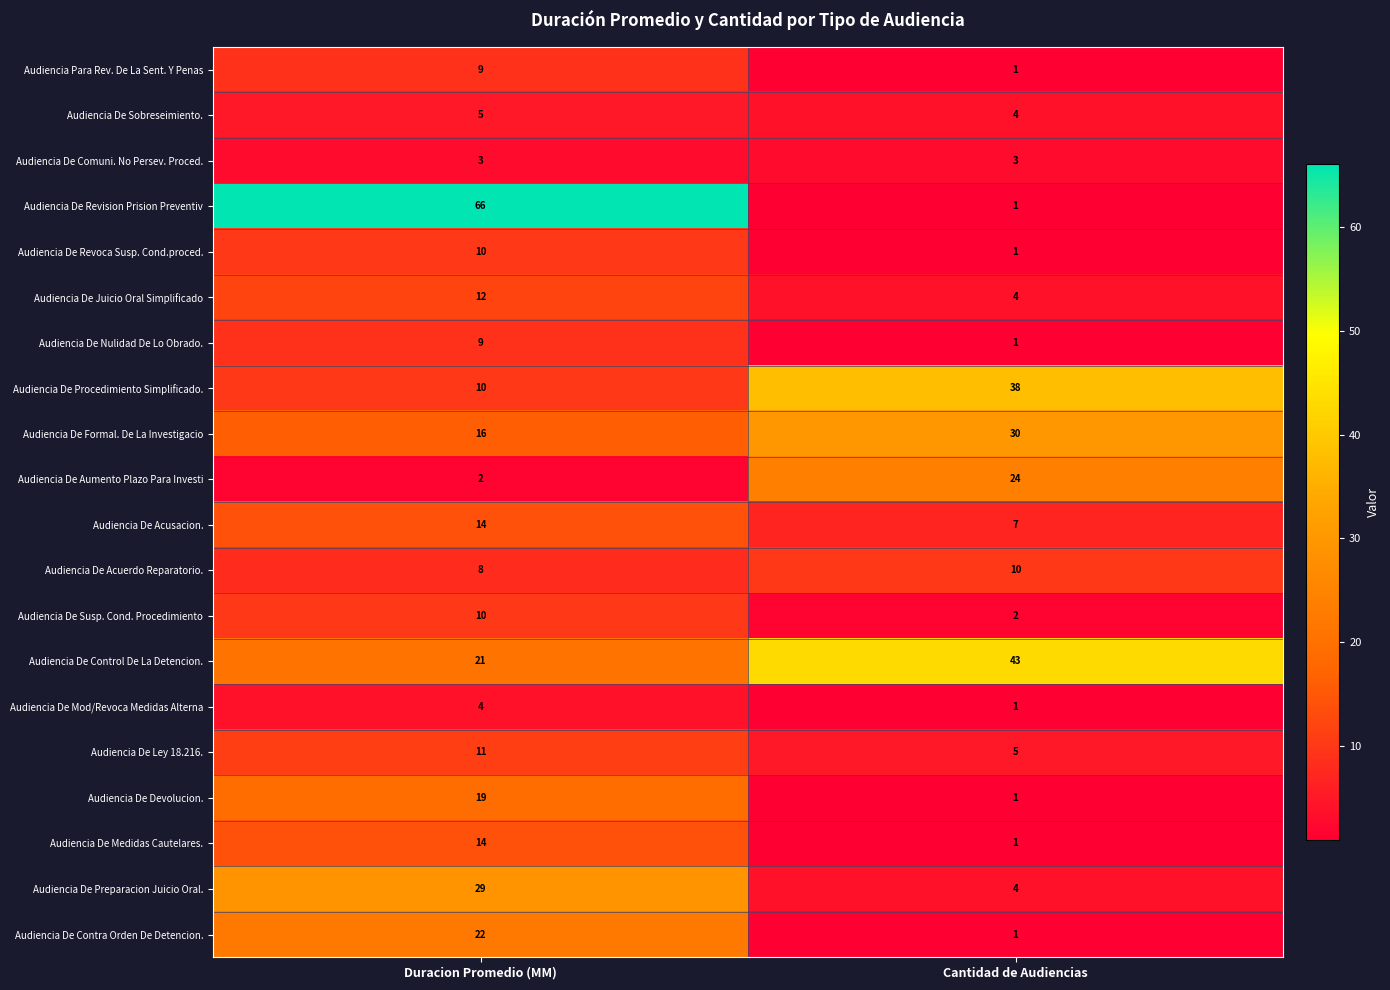

At which category is the sum across all series the highest?

Duracion Promedio (MM)